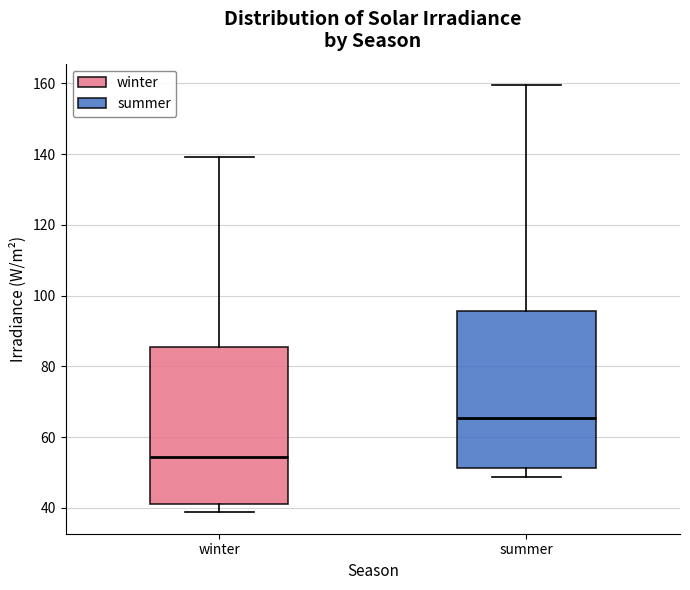

Reading left to right, transcribe this box plot: for each box, give where its median line is, the range the box spans, and where its two whiskers end, as read against the y-axis. The values are not printed on the chart, so give them approximately, as read against the axis.

winter: median 54, box 40 to 86, whiskers 38 to 140
summer: median 66, box 52 to 96, whiskers 48 to 160